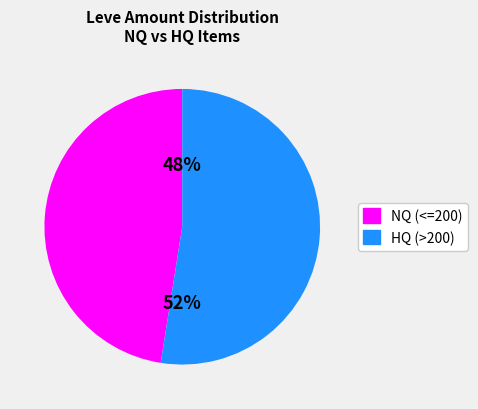

Is there any slice that represents more than half of the pie?

Yes